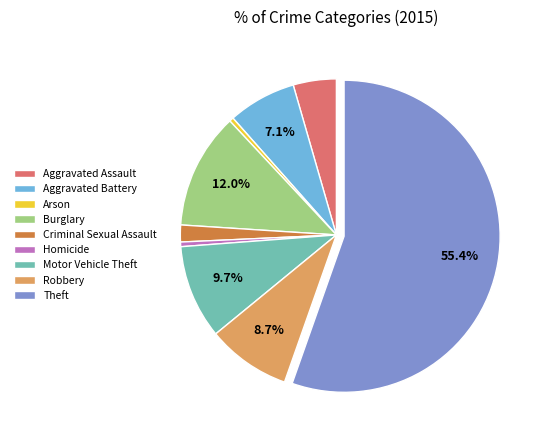

Is it true that Burglary is 12% of the pie?

True